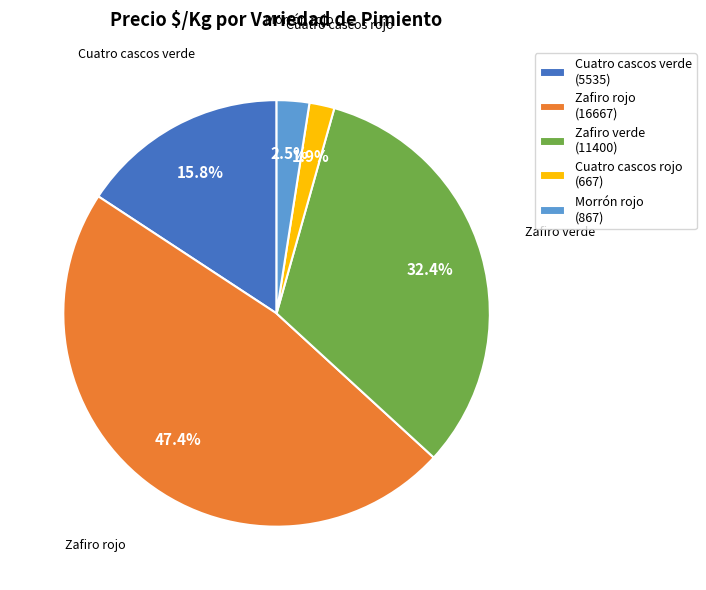

How many segments does this pie chart have?

5